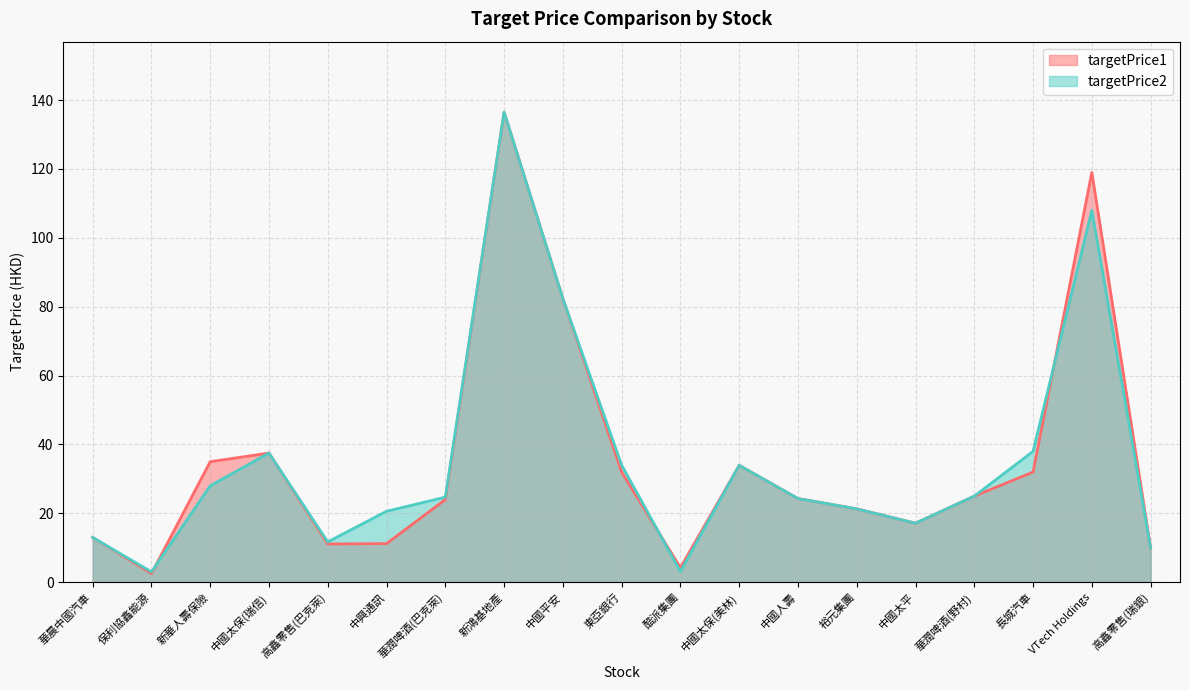

What is the sum of all targetPrice2 values?

672.1